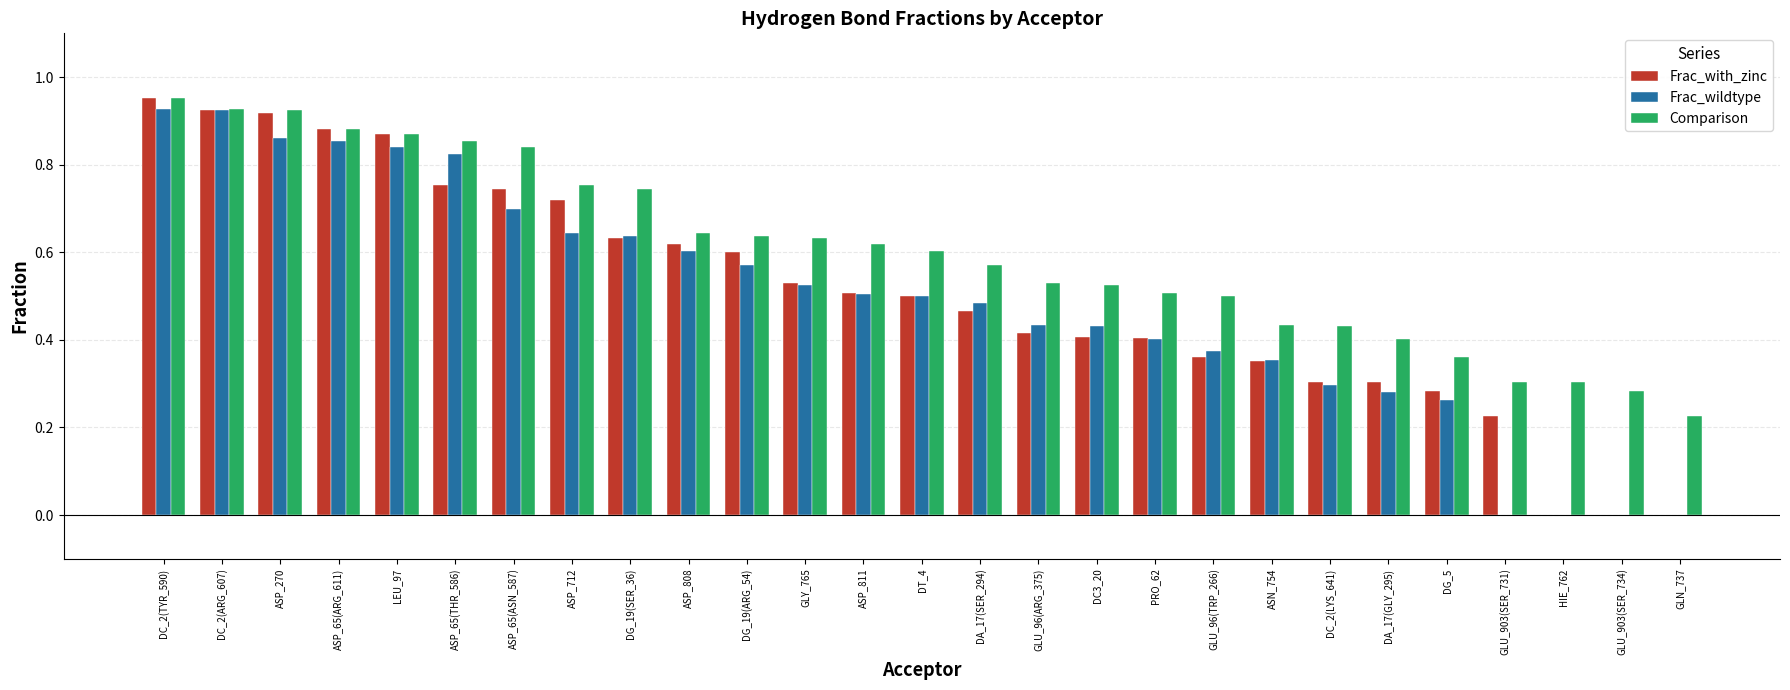

At which category does the chart reach its peak across all series?

DC_2(TYR_590)